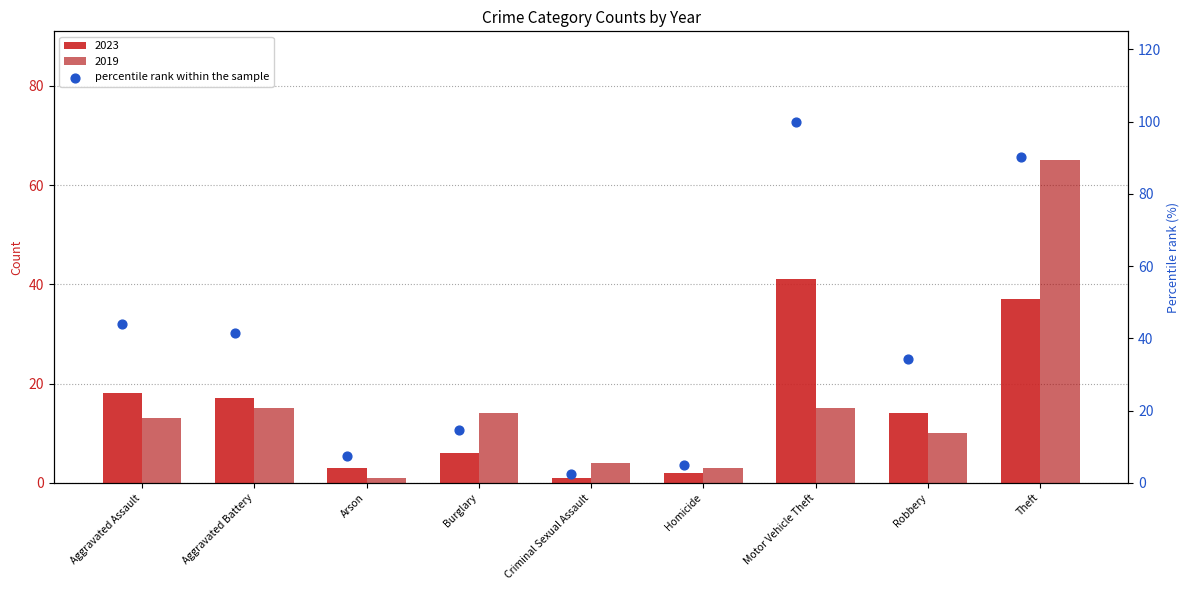

Which has a higher value, Aggravated Battery or Aggravated Assault?

Aggravated Assault